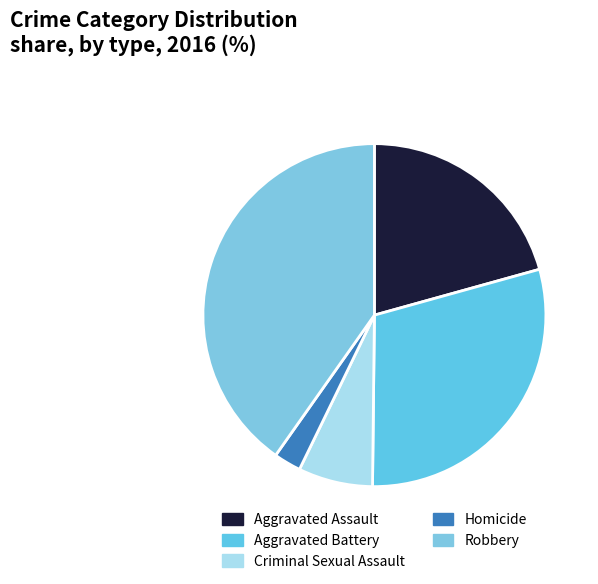

How many slices are in this pie chart?

5